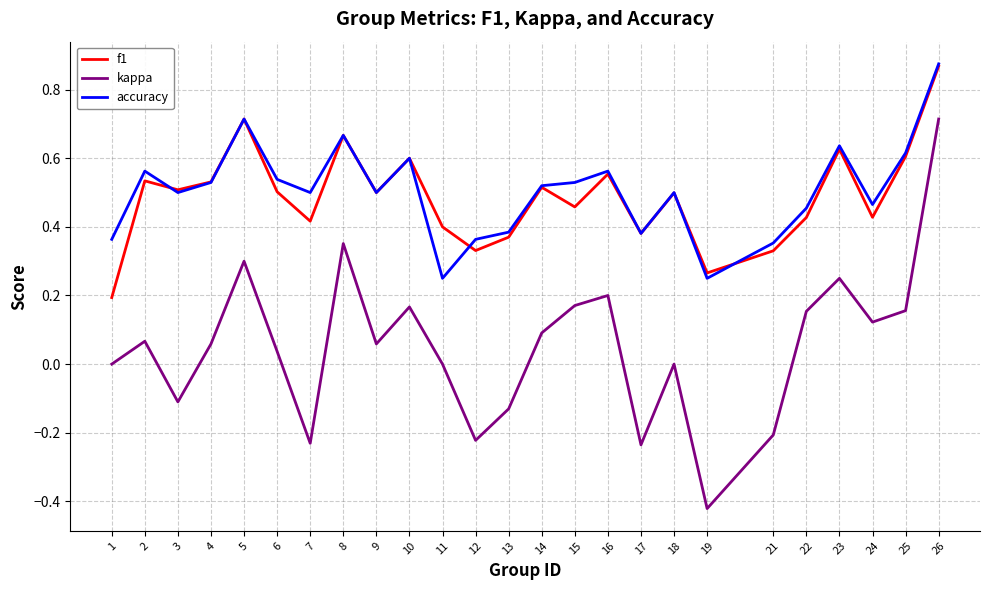

How many lines are shown in the chart?

3